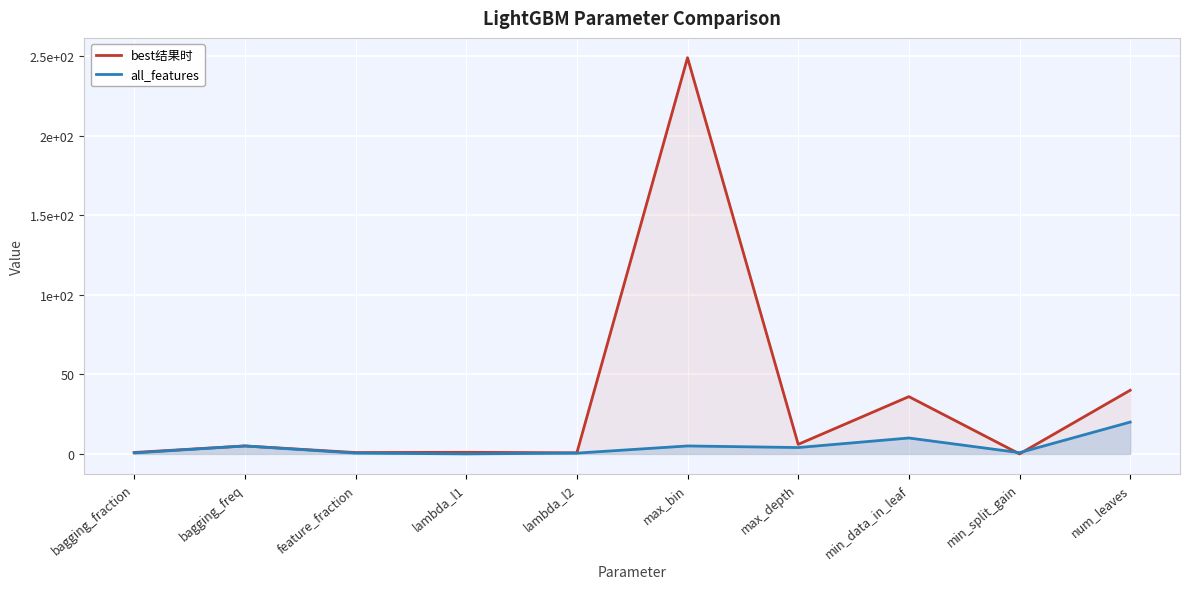

How many values in the all_features series are below 4?

5